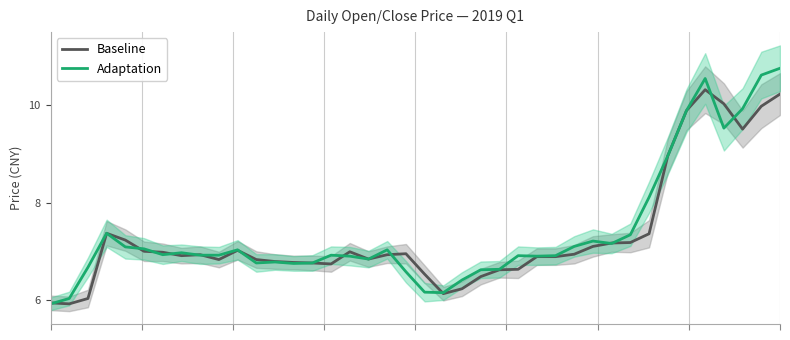

Between which two adjacent categories do Baseline and Adaptation first intersect?

0 and 1